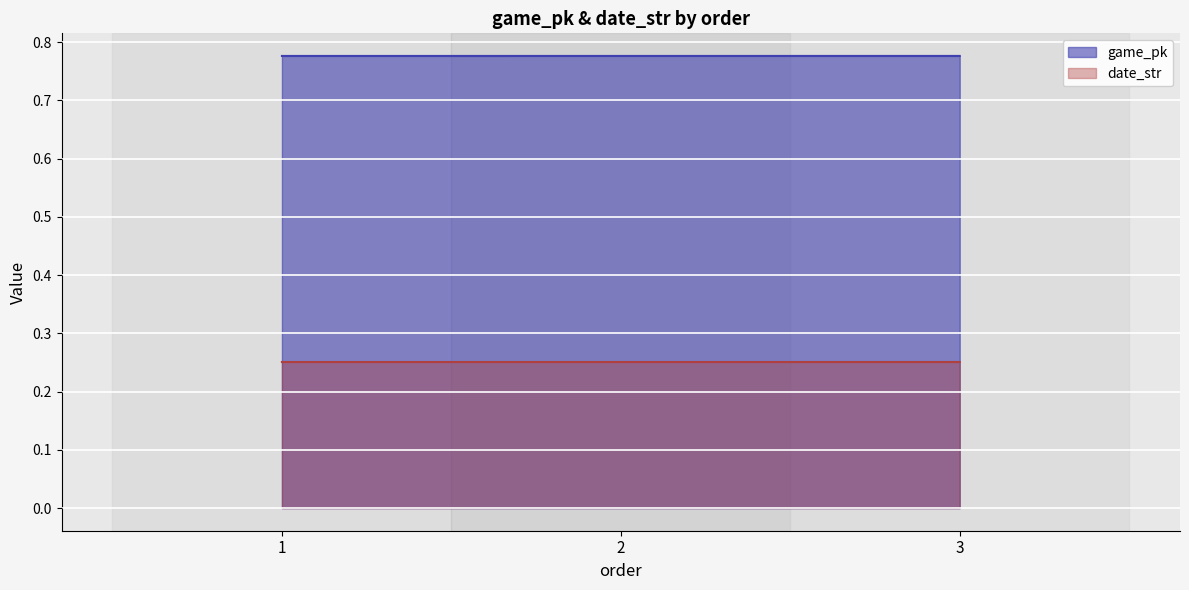

Which category has the lowest value across all series?

3